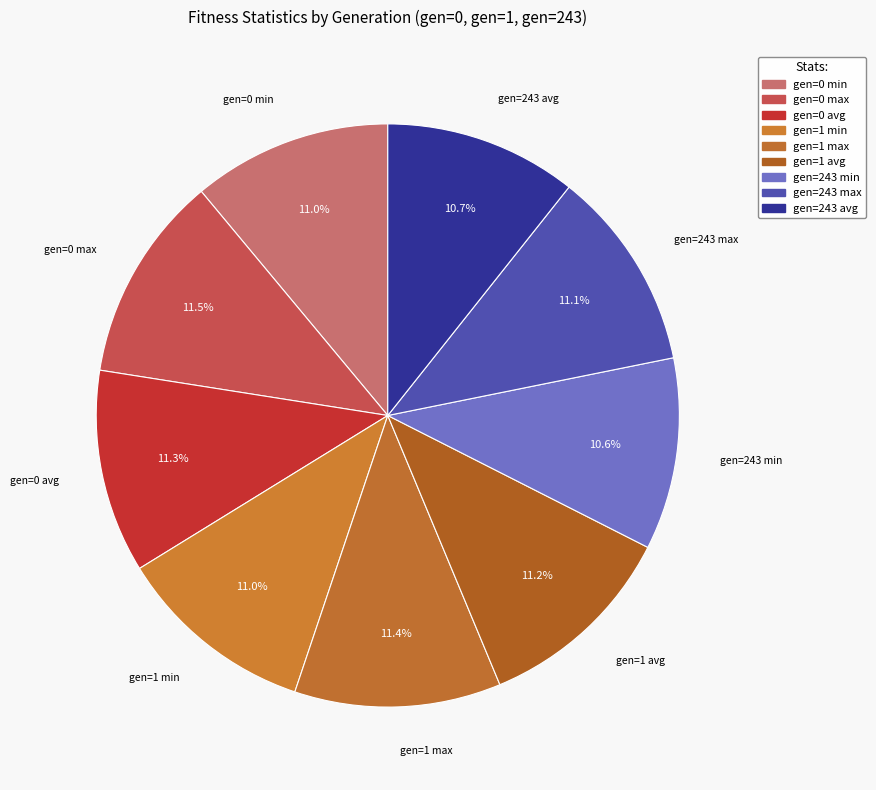

Count the number of slices in the pie.

9